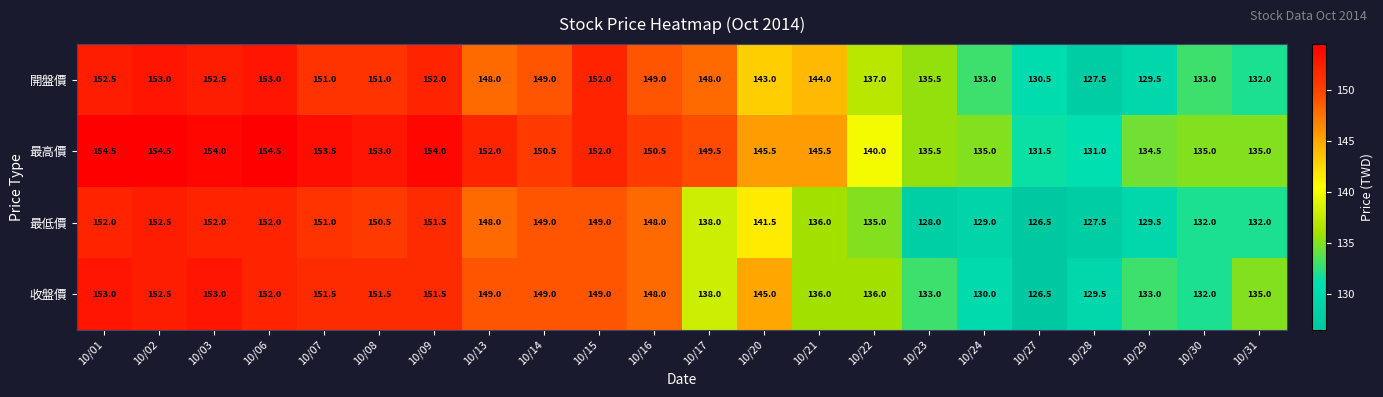

The 最低價 series shows 135.0 at 10/22. True or false?

True